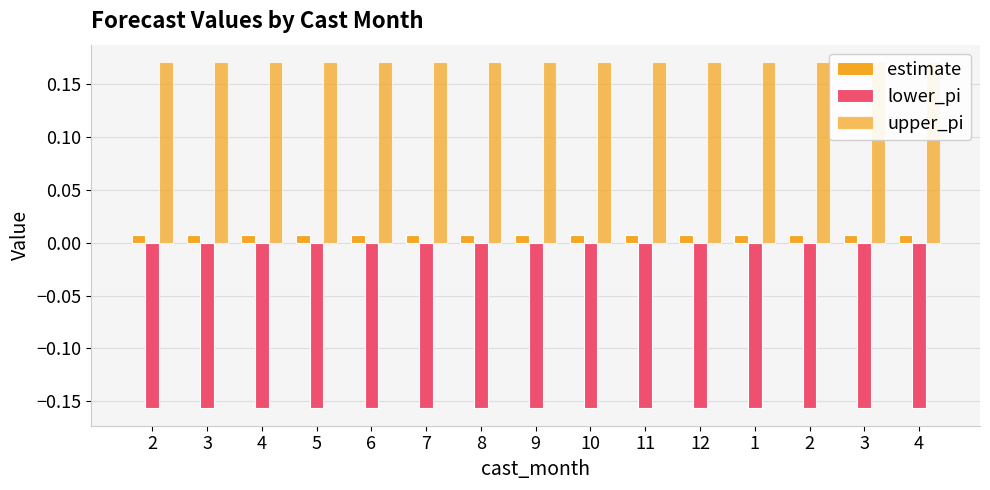

Is the value of lower_pi at 2 greater than the value of estimate at 12?

No